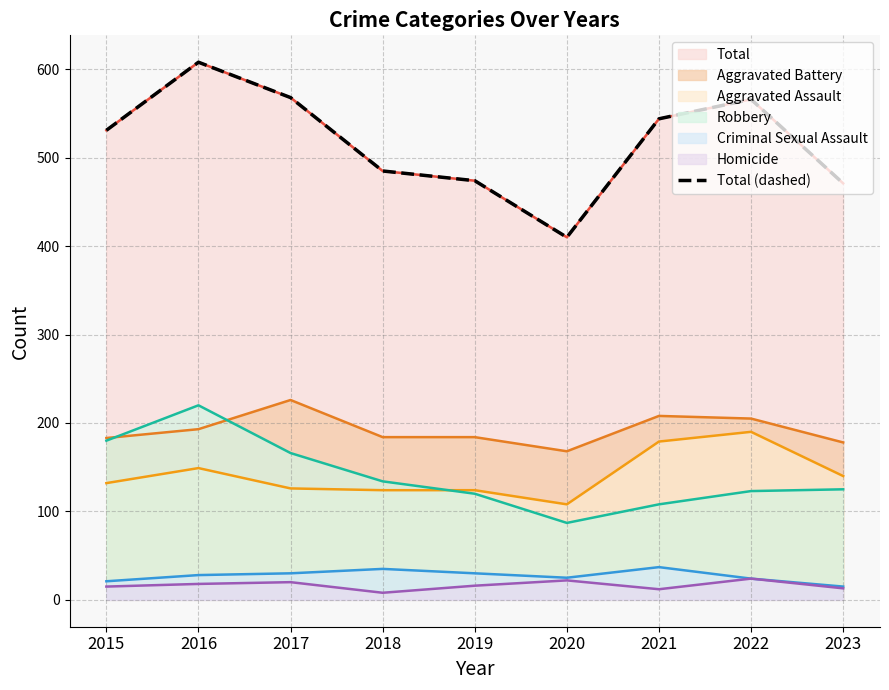

The chart shows a value of 544 at 2021. True or false?

True